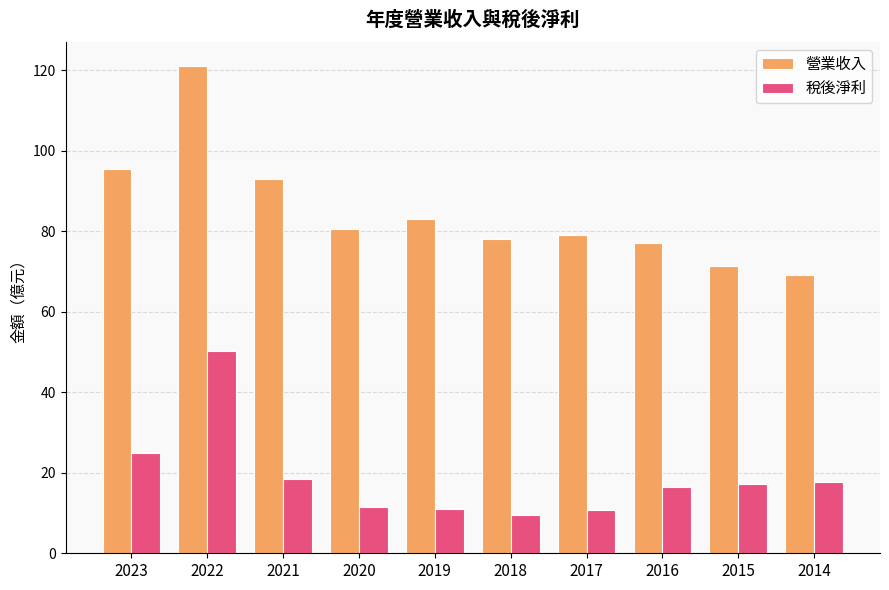

What are all the series names shown in the legend?

營業收入, 稅後淨利